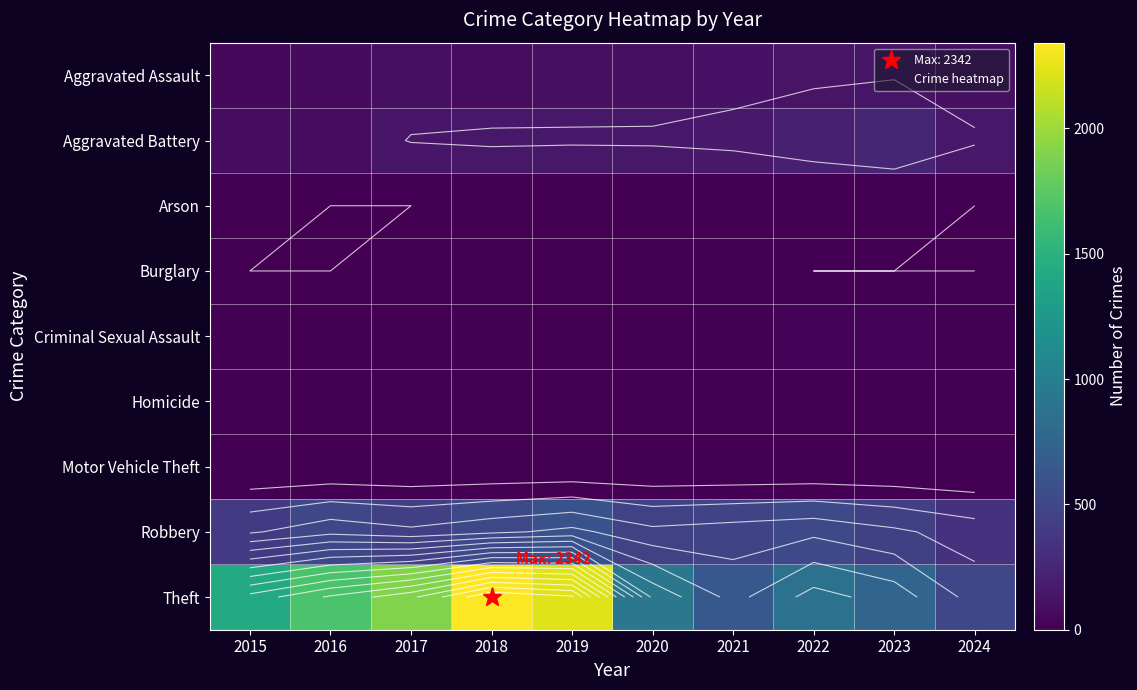

True or false: Burglary has a value of 0 at 2018.

True